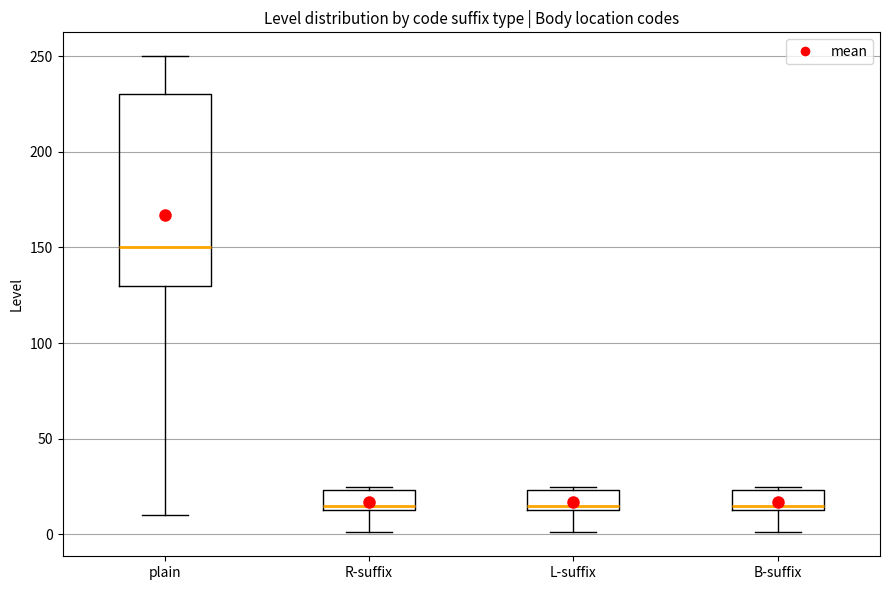

Comparing the boxes themselves (not the whiskers), which one is the tallest?

plain